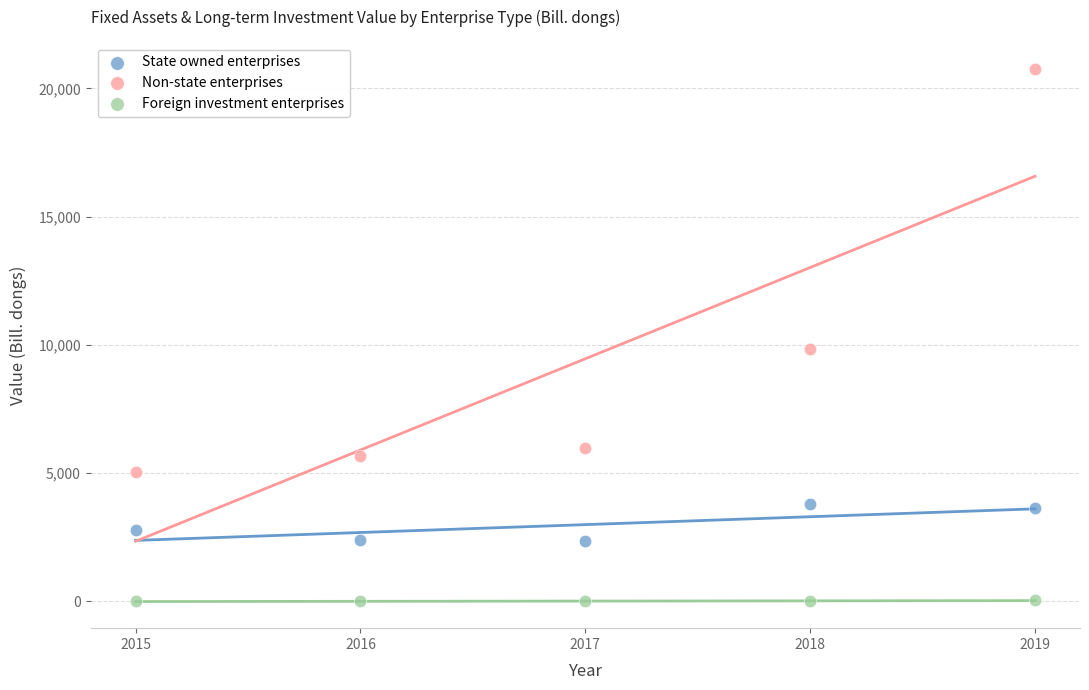

Which series has the widest spread of Y values?

Non-state enterprises